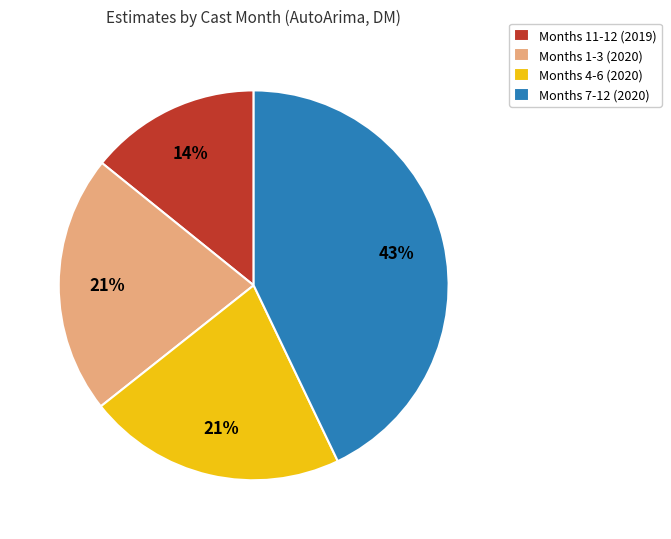

To the nearest percent, what percentage of the pie is Months 4-6 (2020)?

21%